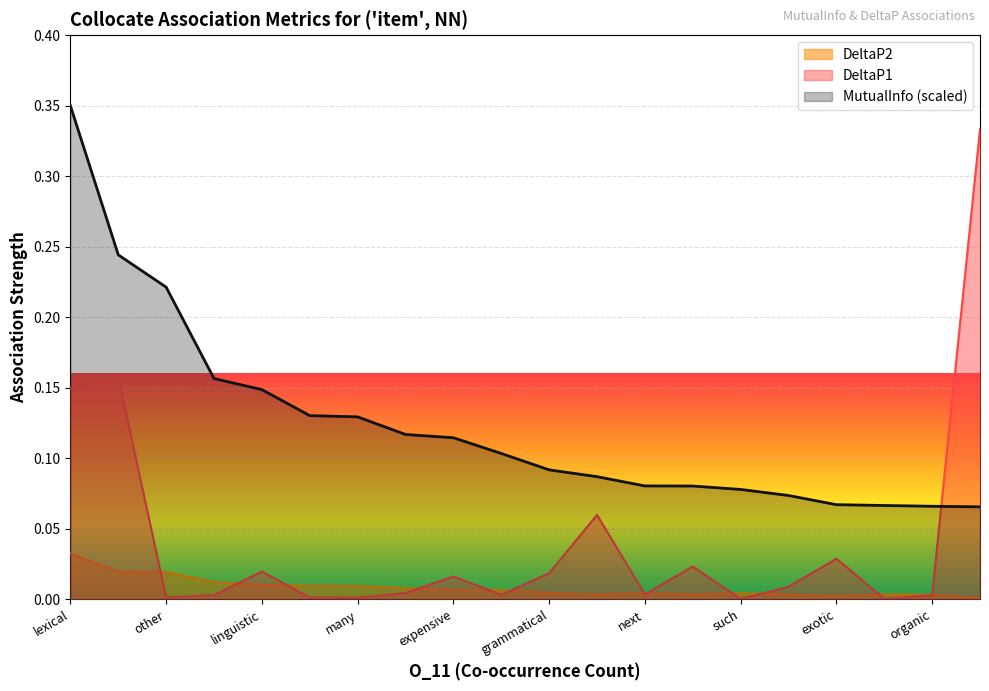

At which category is the sum across all series the highest?

lexical